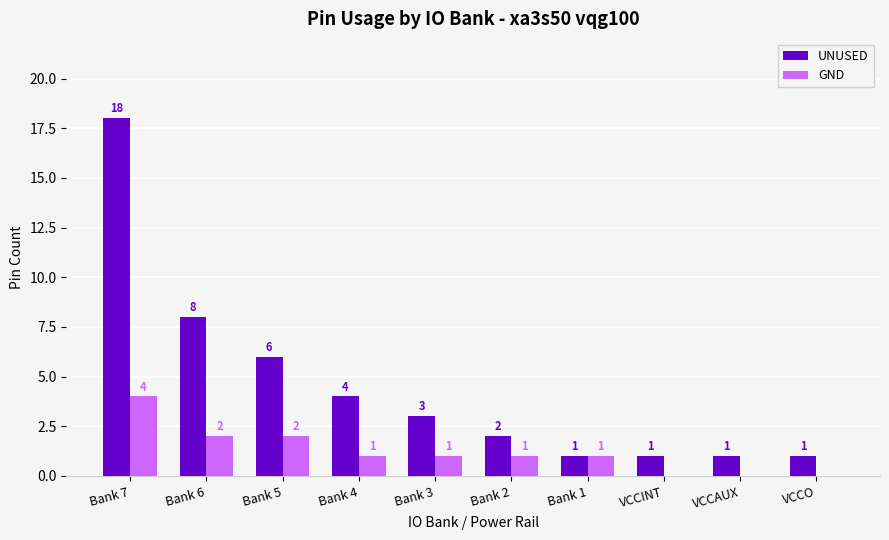

What is the average value of the GND series?

1